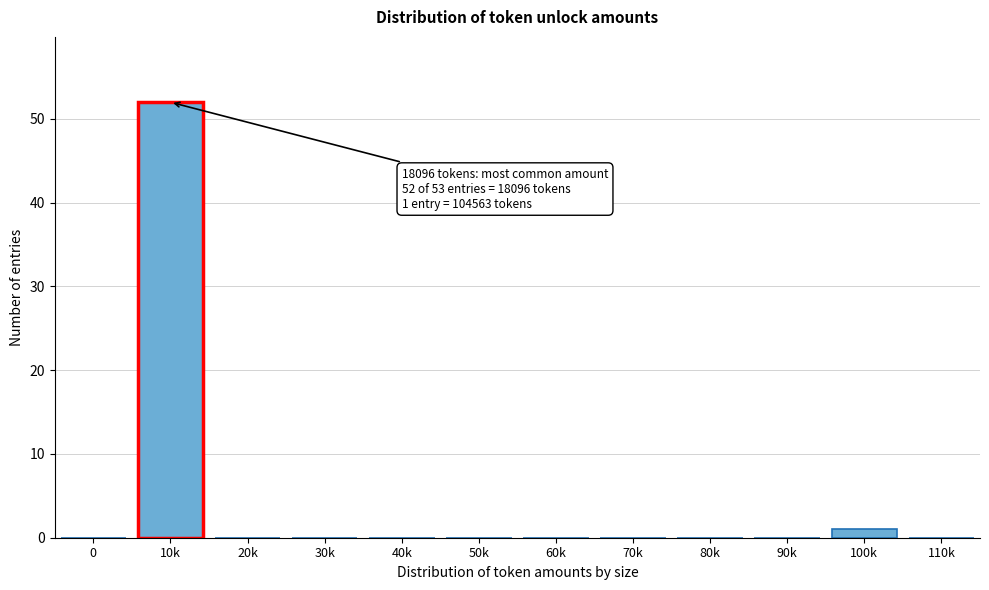

Reading left to right, transcribe all the data shown in this chart.

0=0	10k=52	20k=0	30k=0	40k=0	50k=0	60k=0	70k=0	80k=0	90k=0	100k=1	110k=0